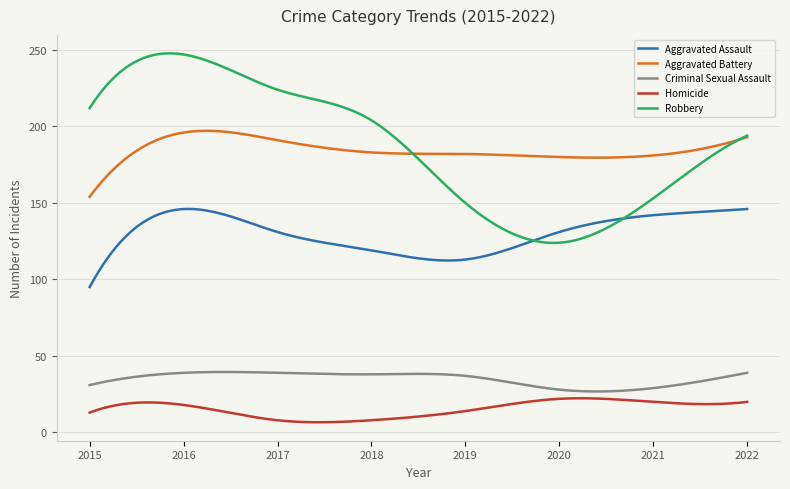

What are all the series names shown in the legend?

Aggravated Assault, Aggravated Battery, Criminal Sexual Assault, Homicide, Robbery